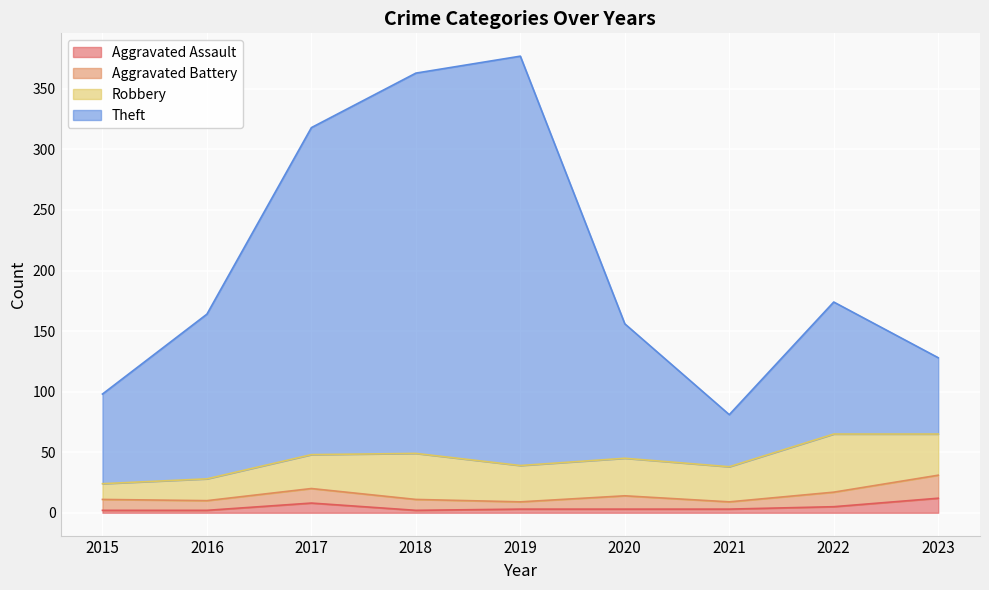

What is the maximum value for Aggravated Assault?

12